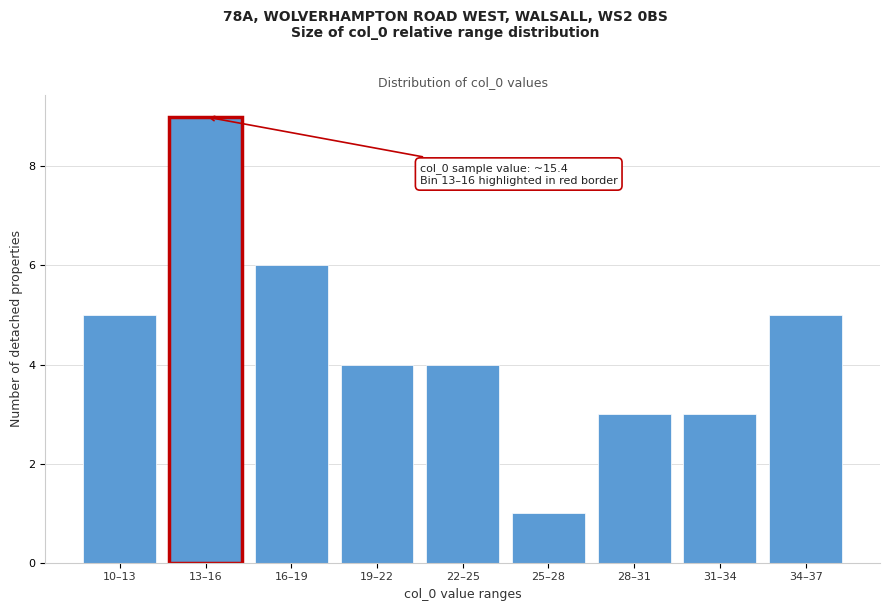

Reading right to left, what are all the values shown in this chart?

34–37=5	31–34=3	28–31=3	25–28=1	22–25=4	19–22=4	16–19=6	13–16=9	10–13=5